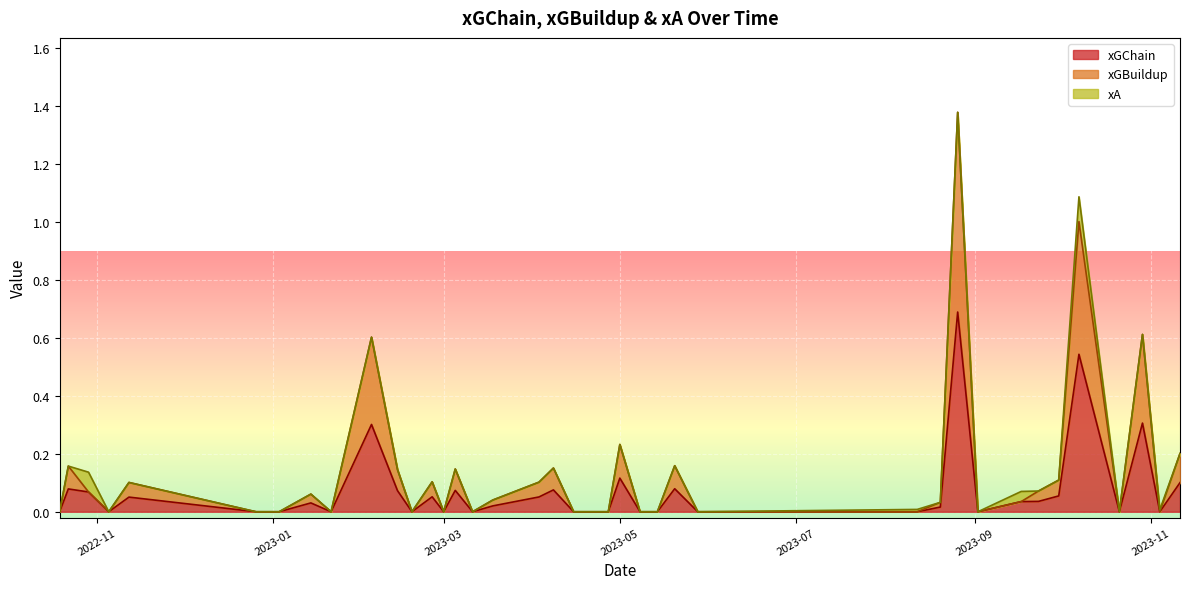

How many values in the xGBuildup series exceed 0?

19